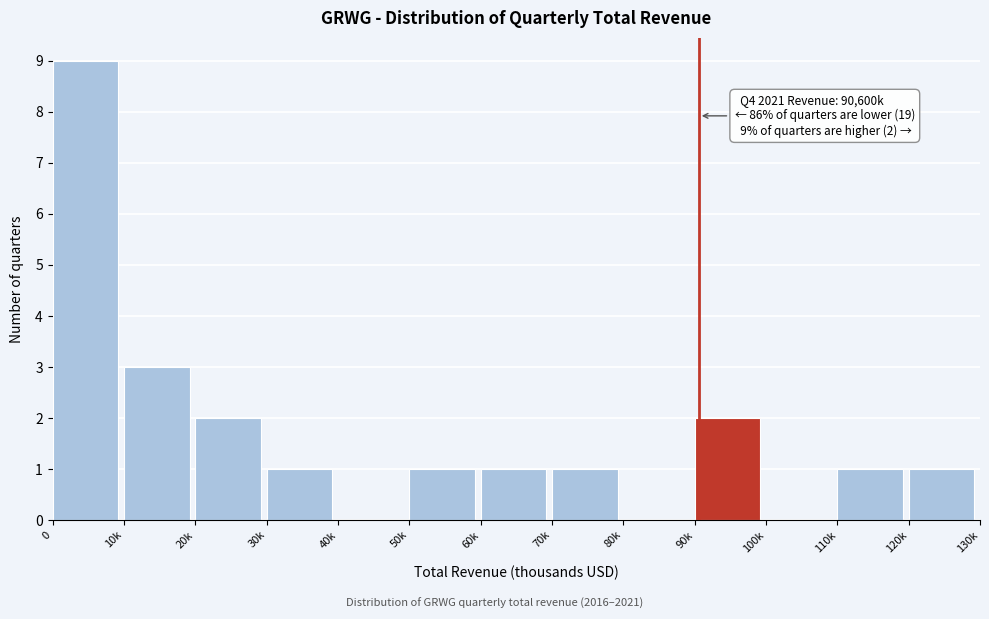

Reading left to right, transcribe all the data shown in this chart.

0=9	10k=3	20k=2	30k=1	40k=0	50k=1	60k=1	70k=1	80k=0	90k=2	100k=0	110k=1	120k=1